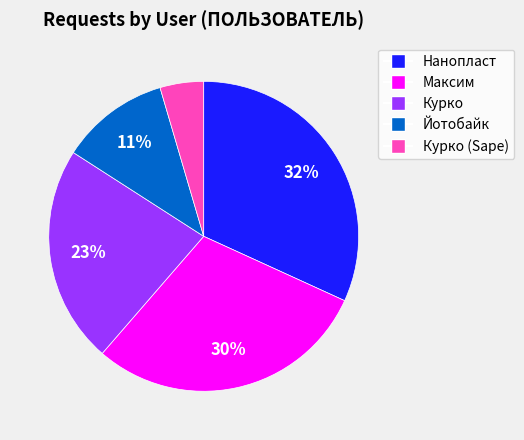

Count the number of slices in the pie.

5